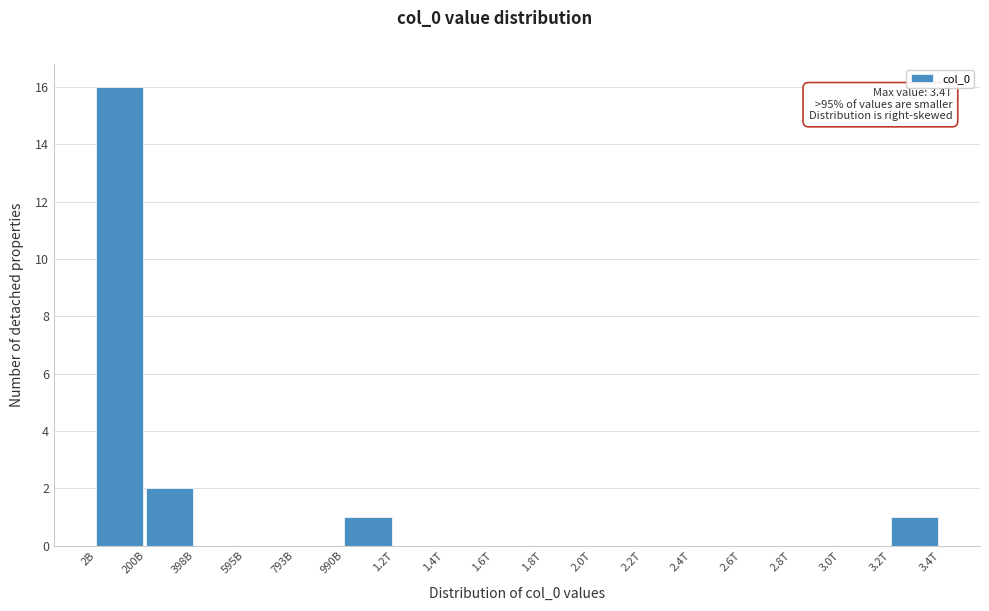

Reading left to right, extract all data points from this chart.

2B=16	200B=2	398B=0	595B=0	793B=0	990B=1	1.2T=0	1.4T=0	1.6T=0	1.8T=0	2.0T=0	2.2T=0	2.4T=0	2.6T=0	2.8T=0	3.0T=0	3.2T=1